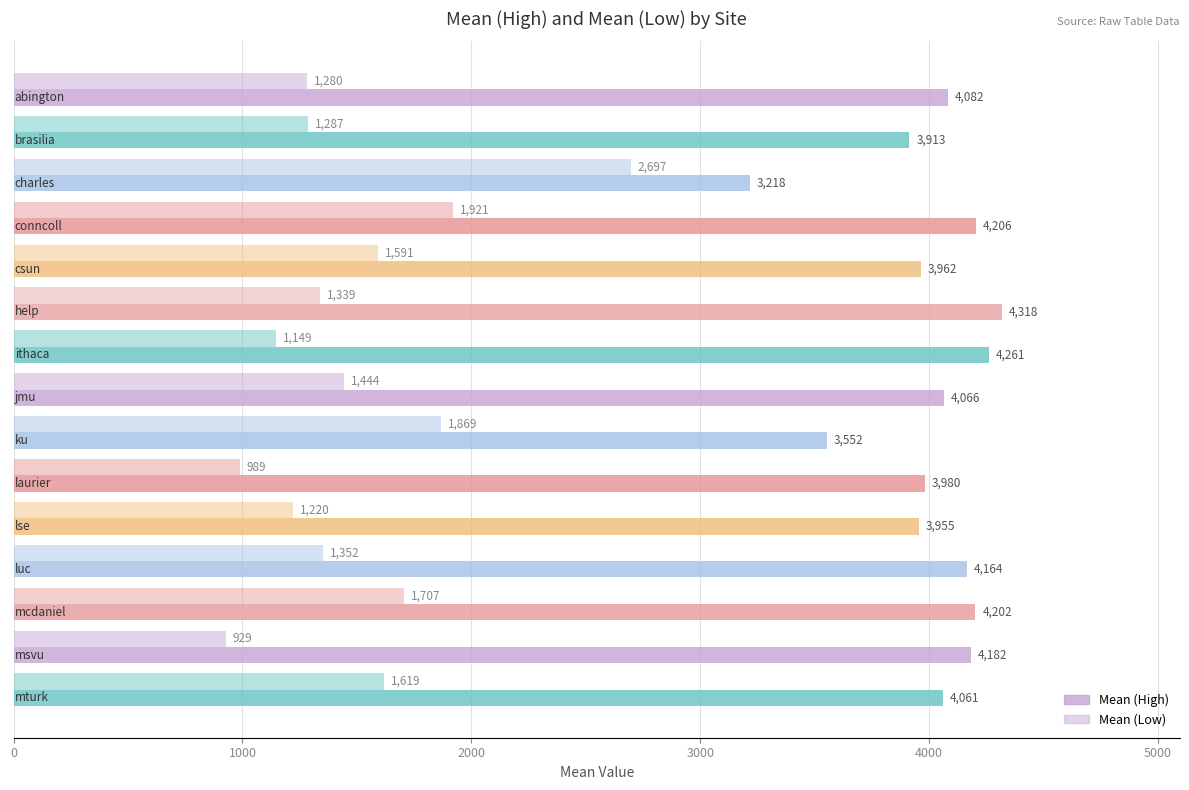

How many values in the Mean (Low) series are below 1352?

7